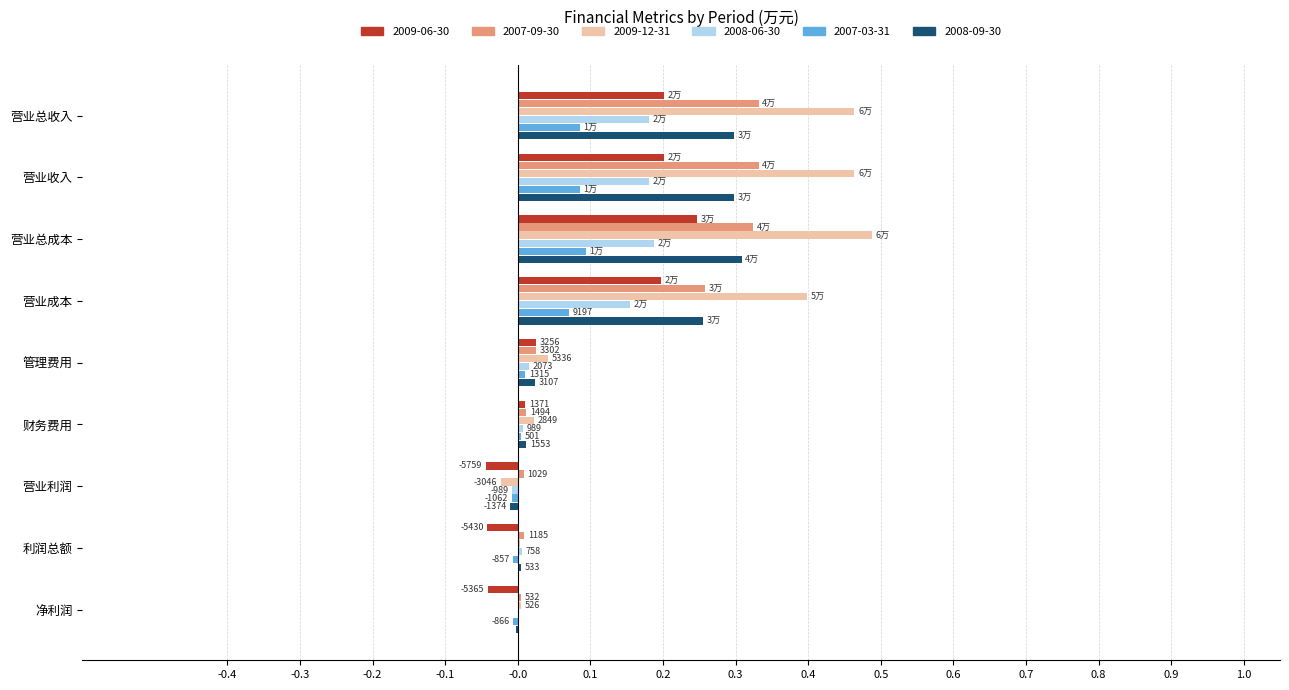

Between 营业利润 and 净利润, which series saw the biggest shift?

2009-12-31